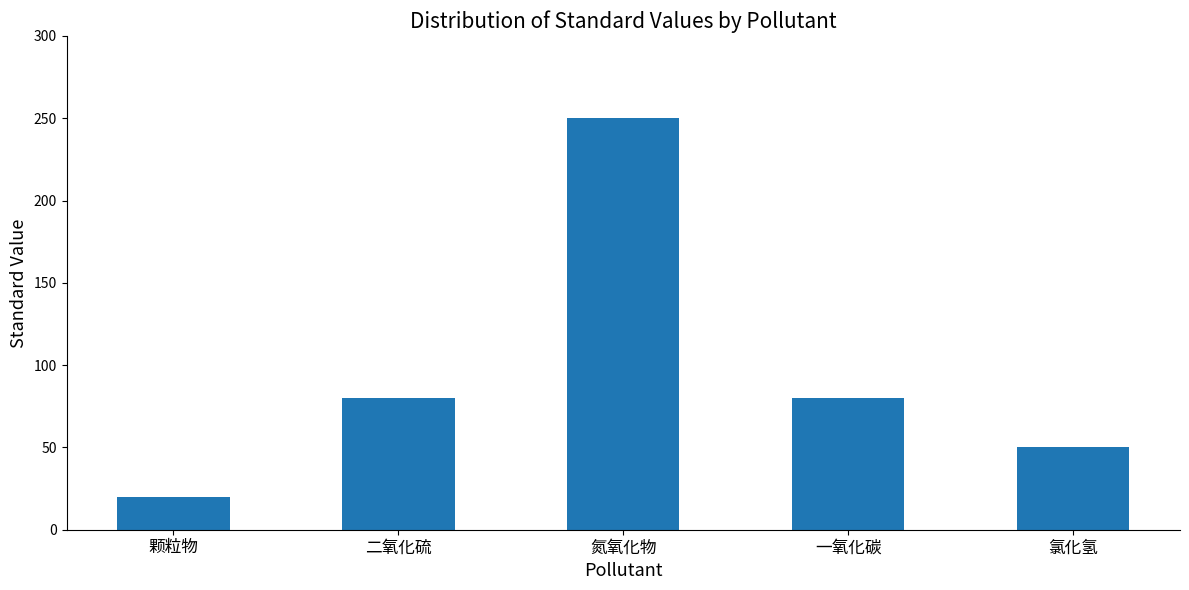

How many values are between 50 and 80?

3